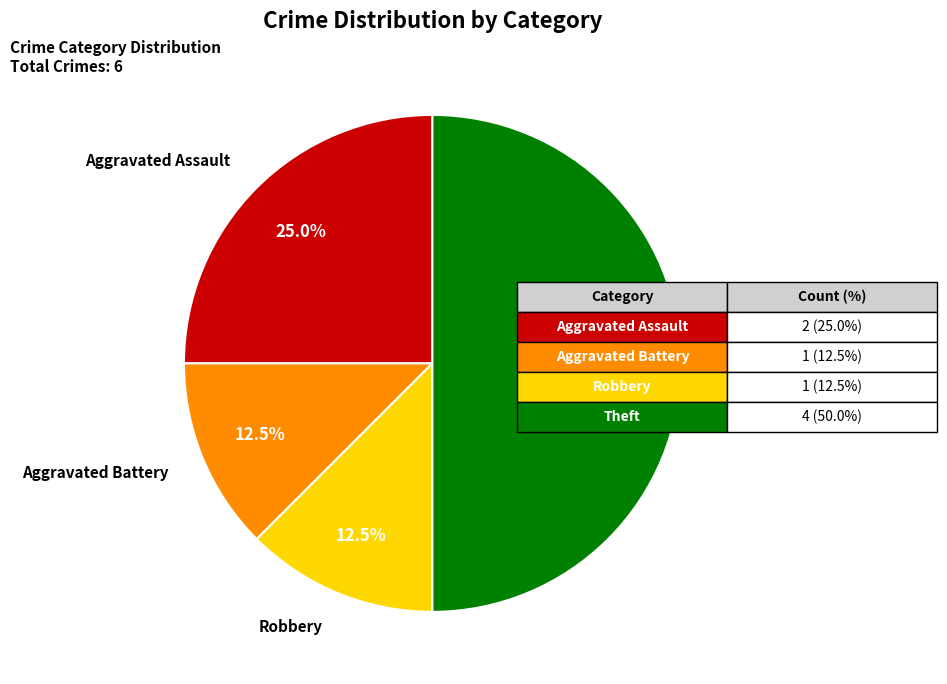

Which slice is the largest?

Theft